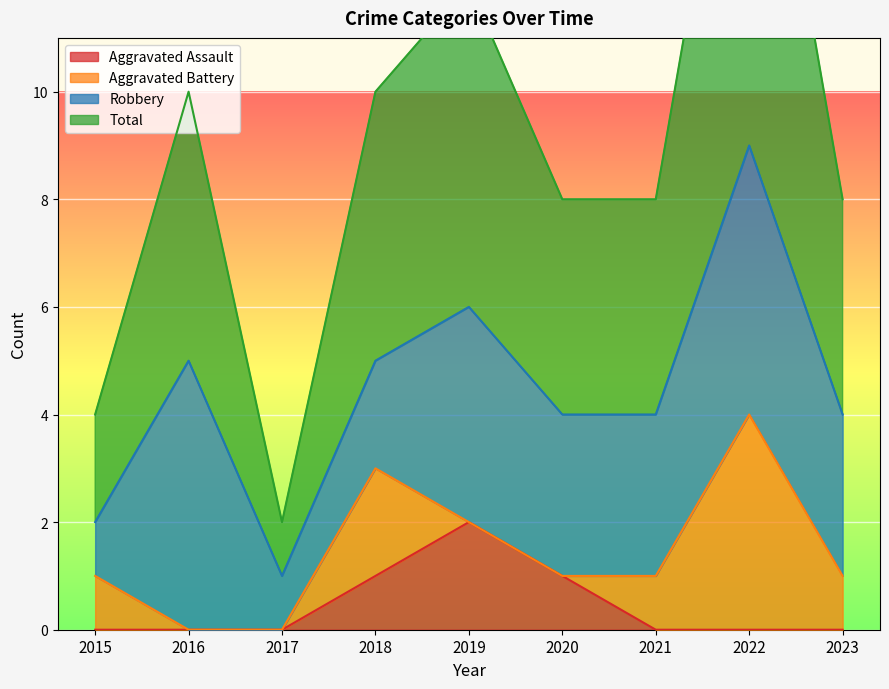

Which series has the largest total across all categories?

Total